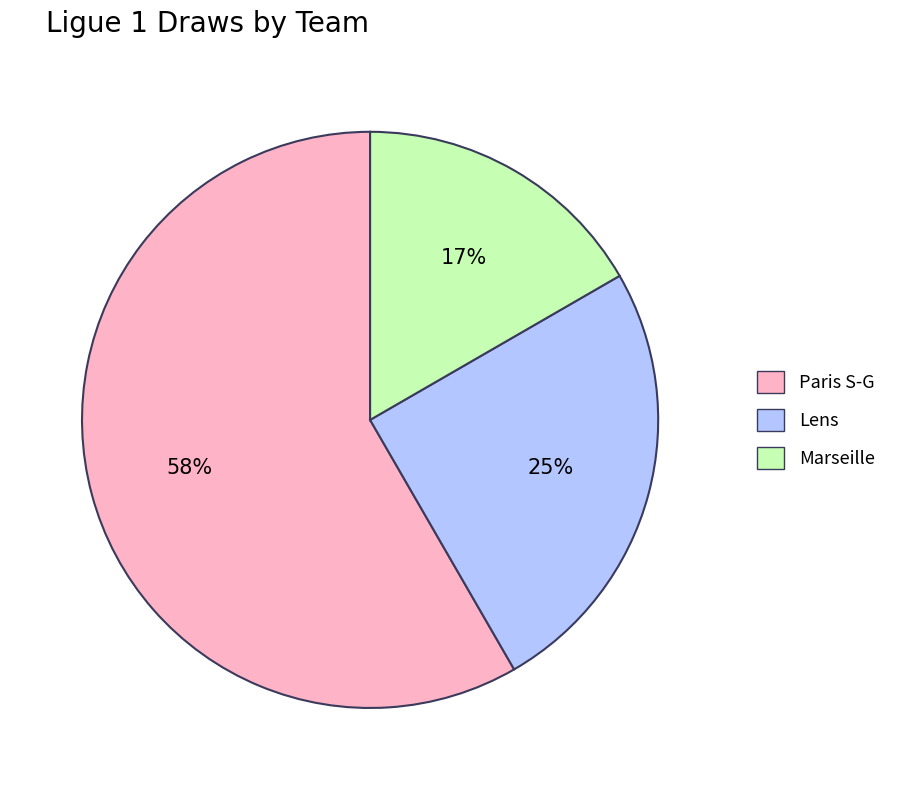

Which has a higher value, Lens or Paris S-G?

Paris S-G